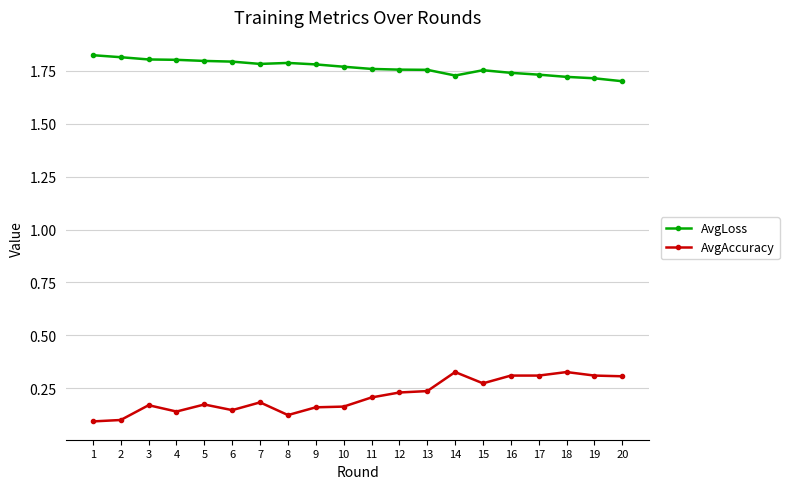

Is it true that AvgAccuracy equals 0.4 at 13?

False